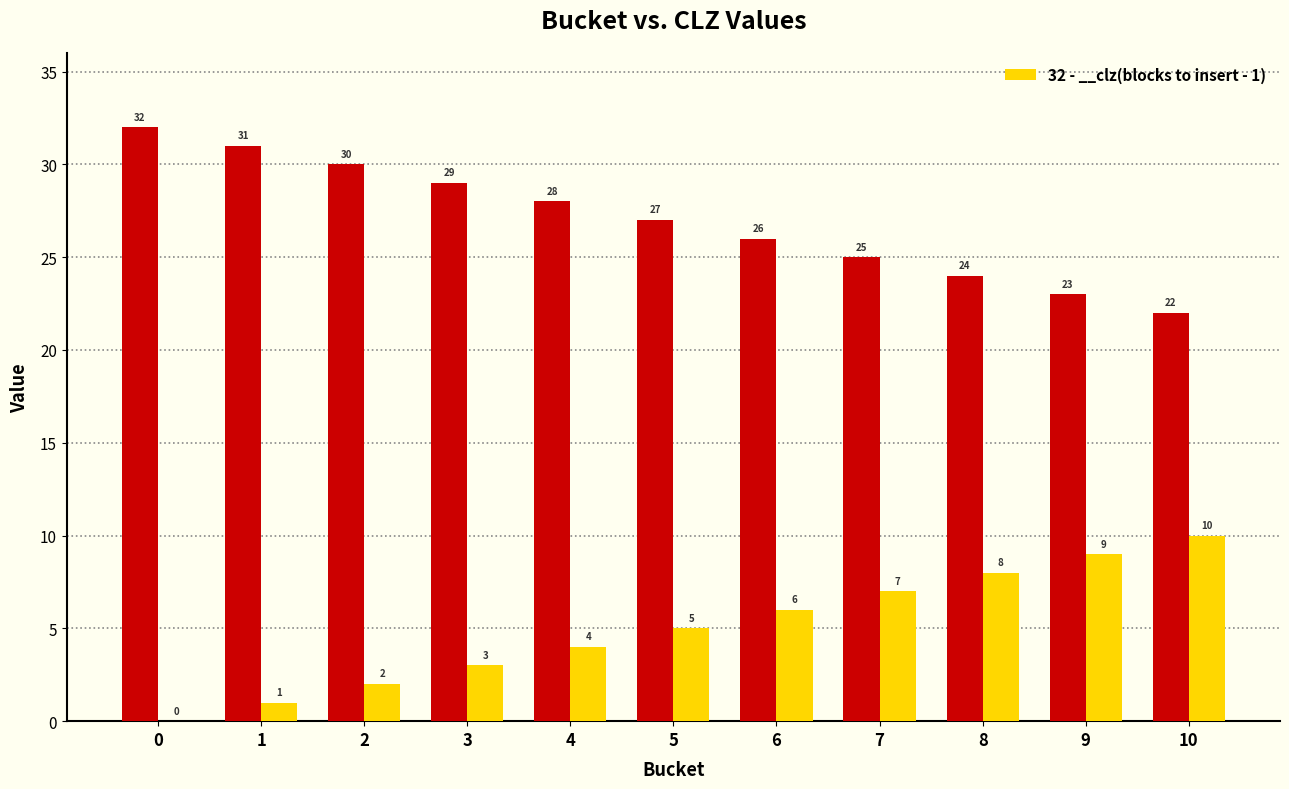

How many values are below 5?

5